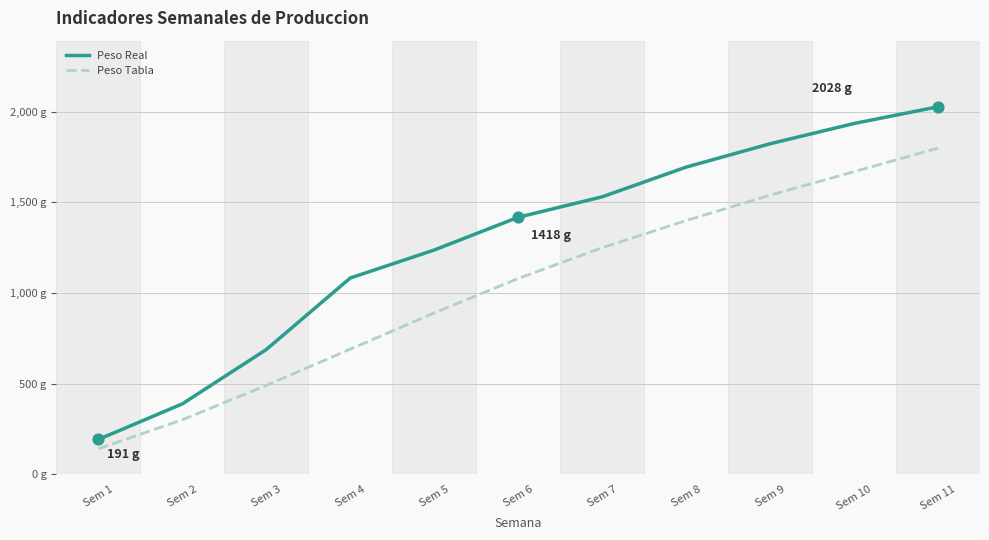

At which category is the sum across all series the highest?

Sem 11